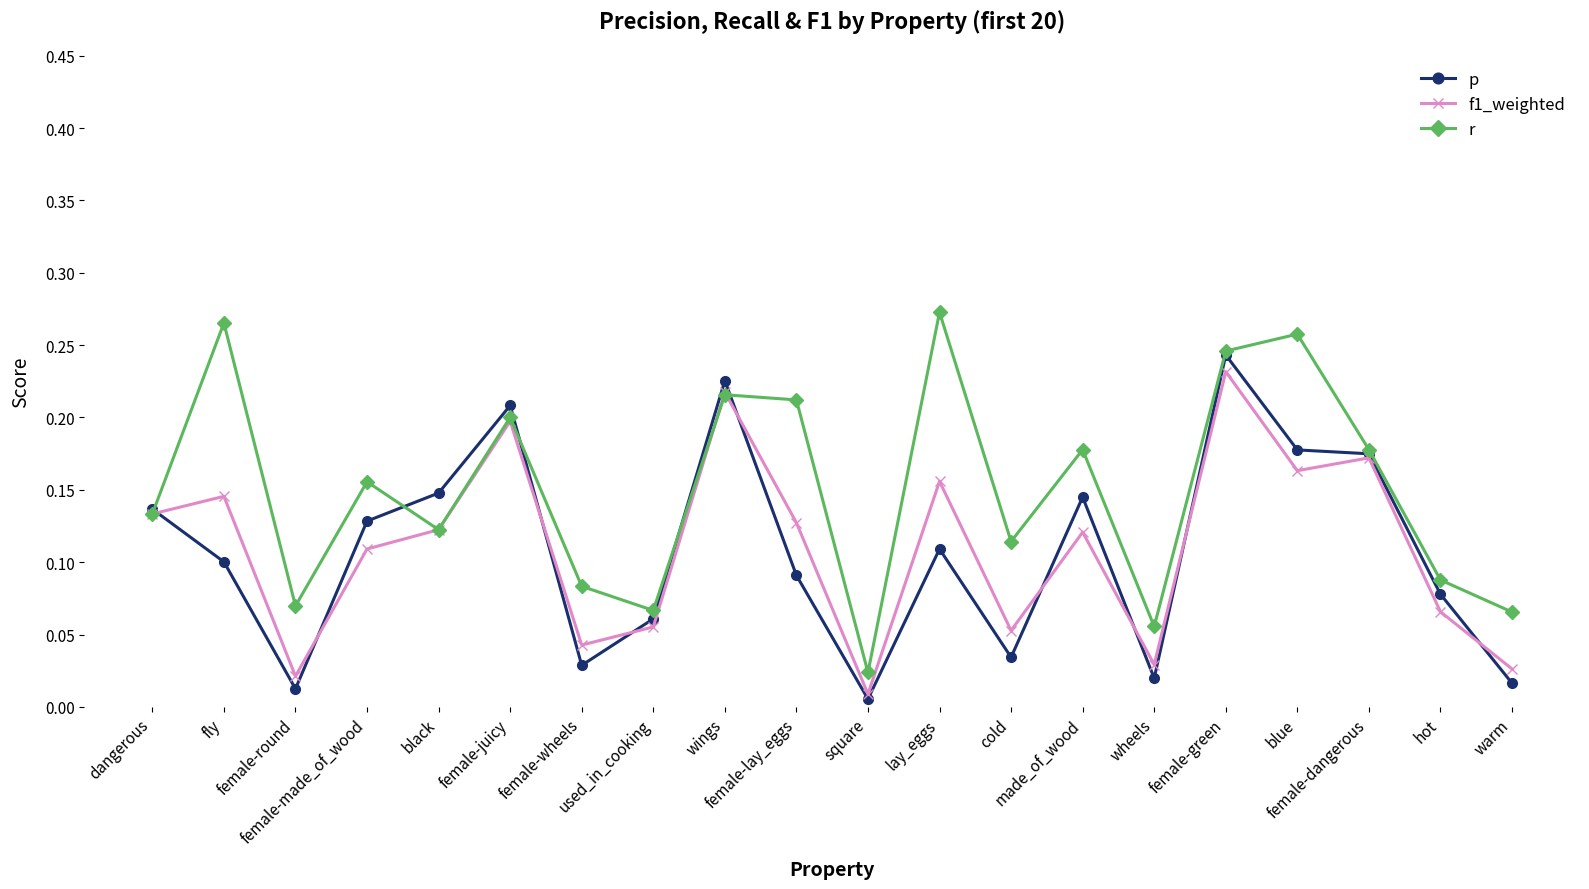

At how many categories does at least one series exceed 0?

20